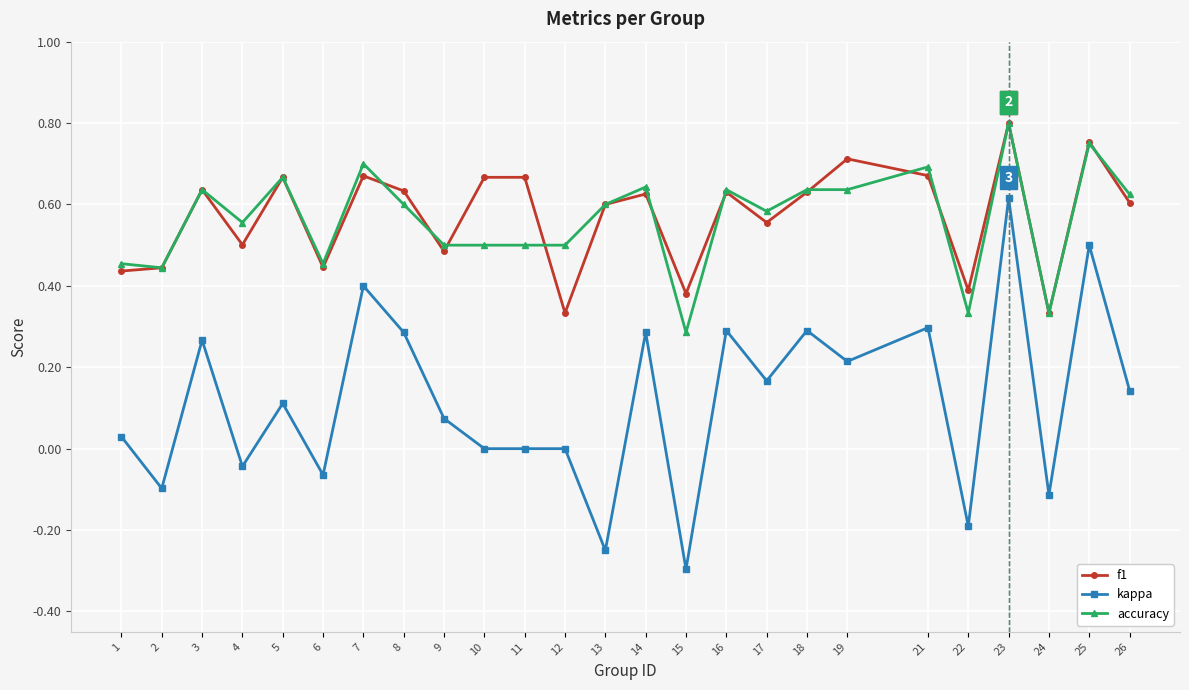

At which label does kappa reach its peak?

23